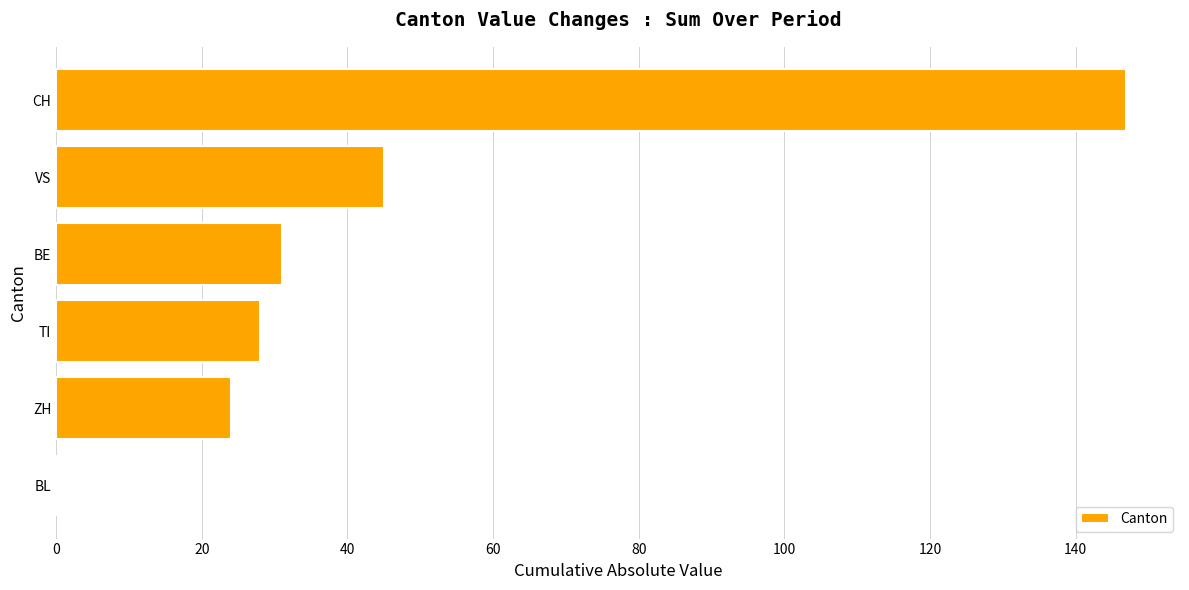

Reading top to bottom, transcribe all the data shown in this chart.

CH=147	VS=45	BE=31	TI=28	ZH=24	BL=0